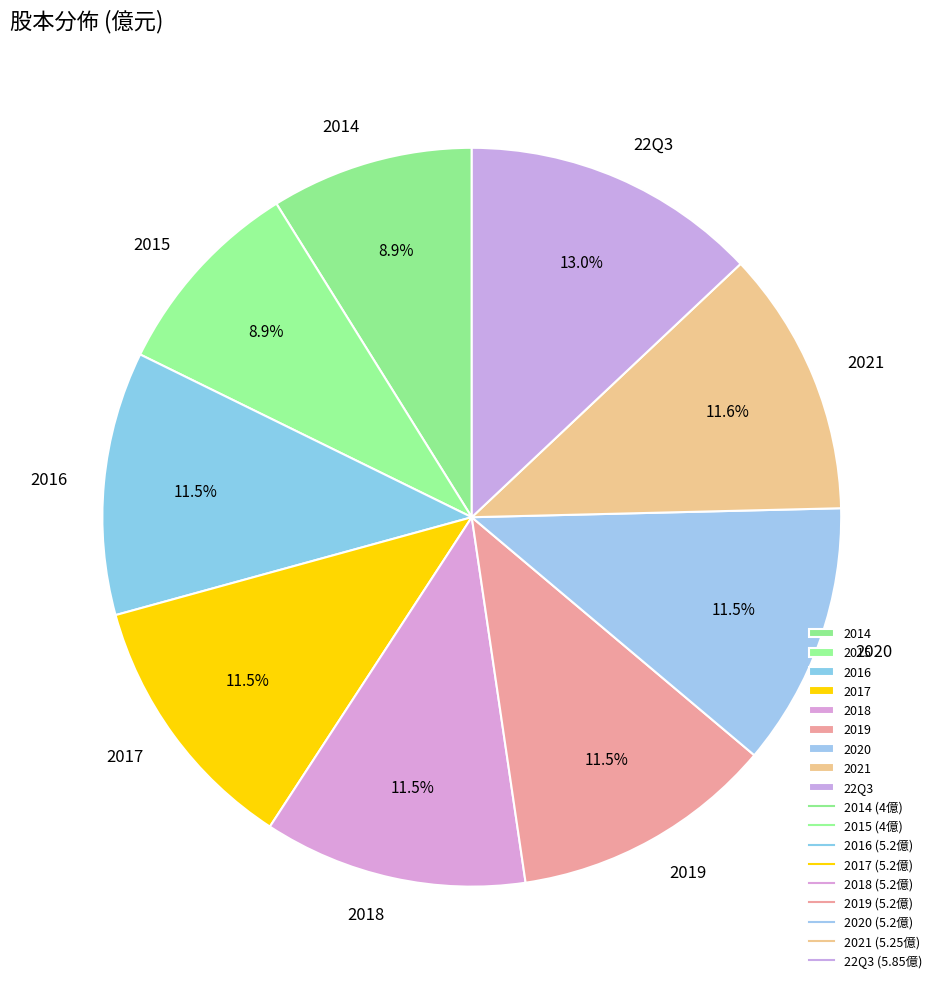

Is the sum of 22Q3 and 2017 greater than half?

No